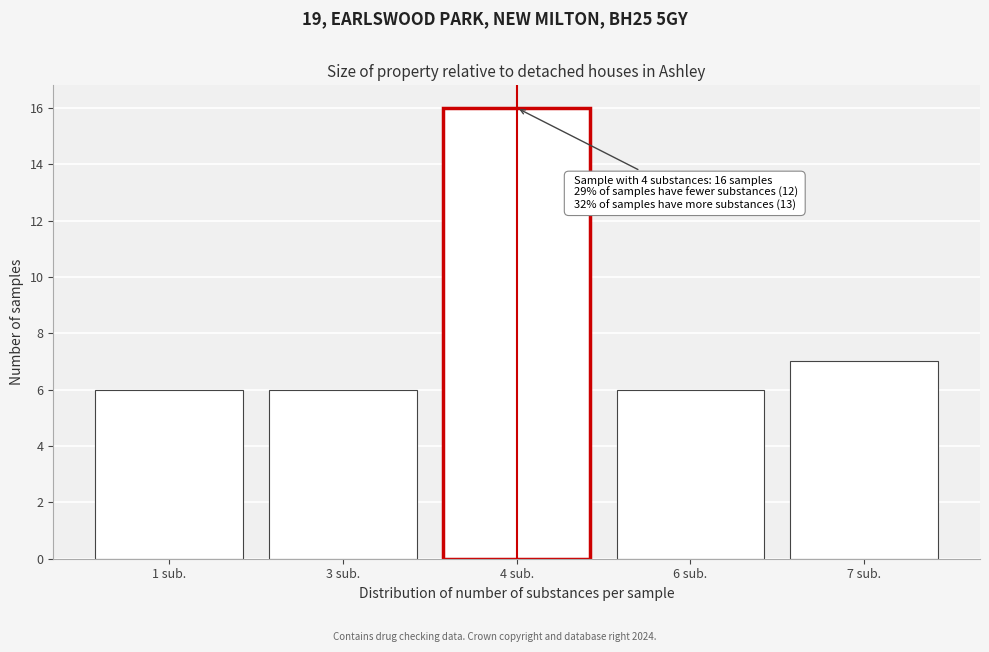

Reading left to right, list all the values displayed in this chart.

6	6	16	6	7